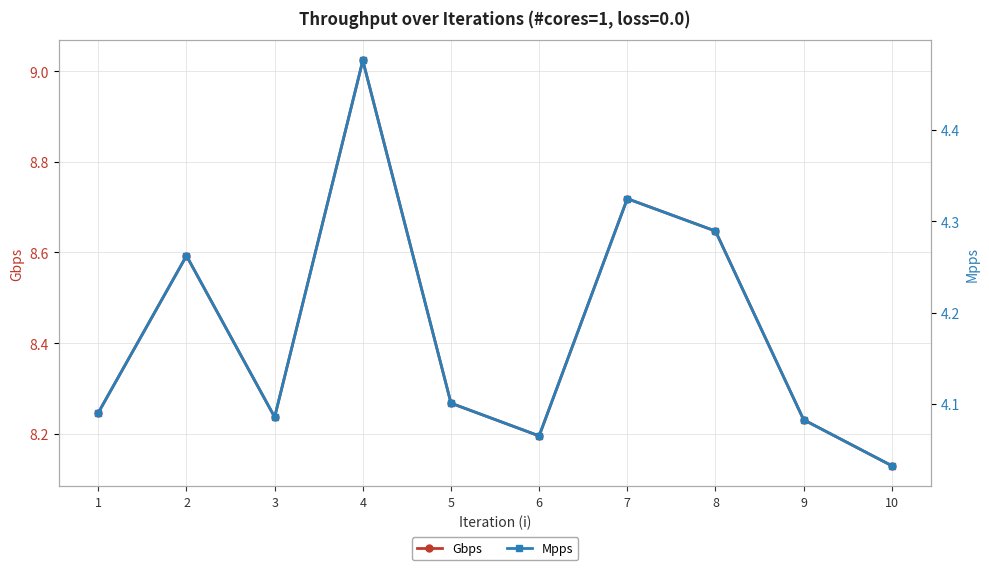

True or false: Gbps and Mpps intersect in this chart.

False